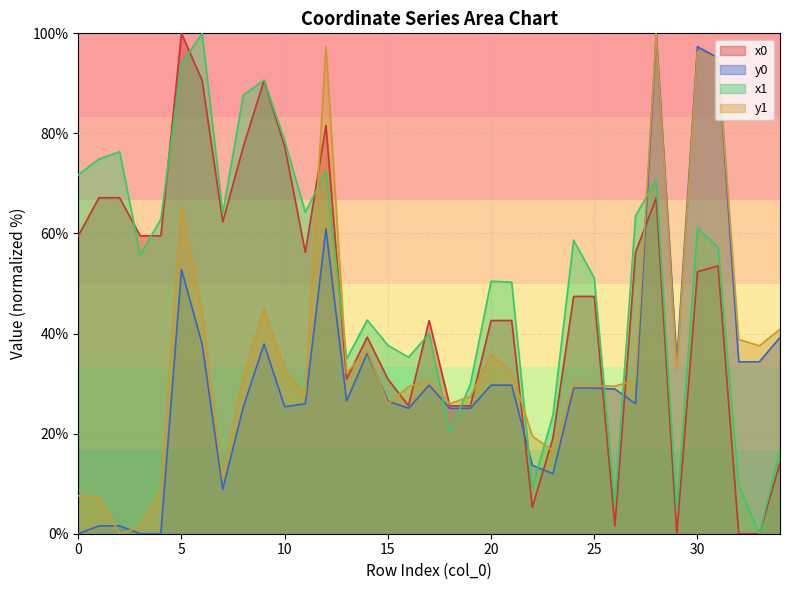

Which series ends up on top after the final intersection of y0 and x1?

y0